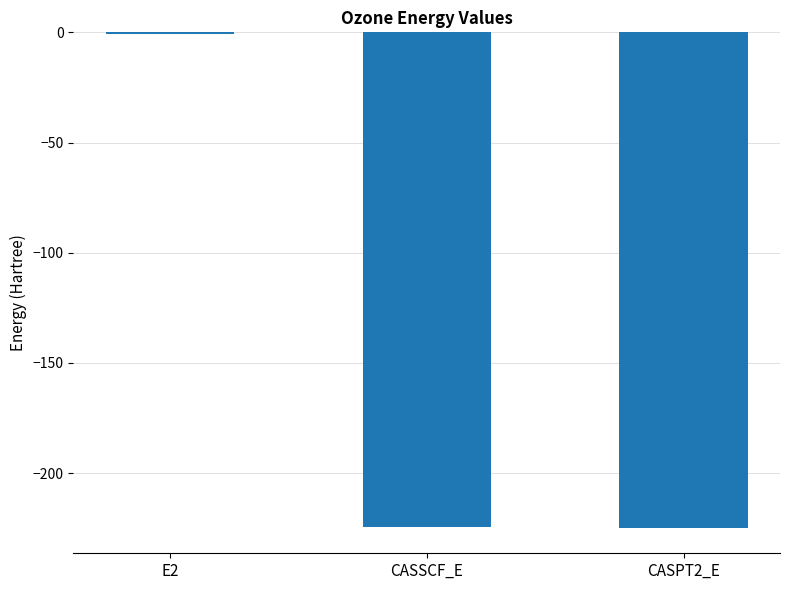

What is the maximum value shown in the chart?

-0.5